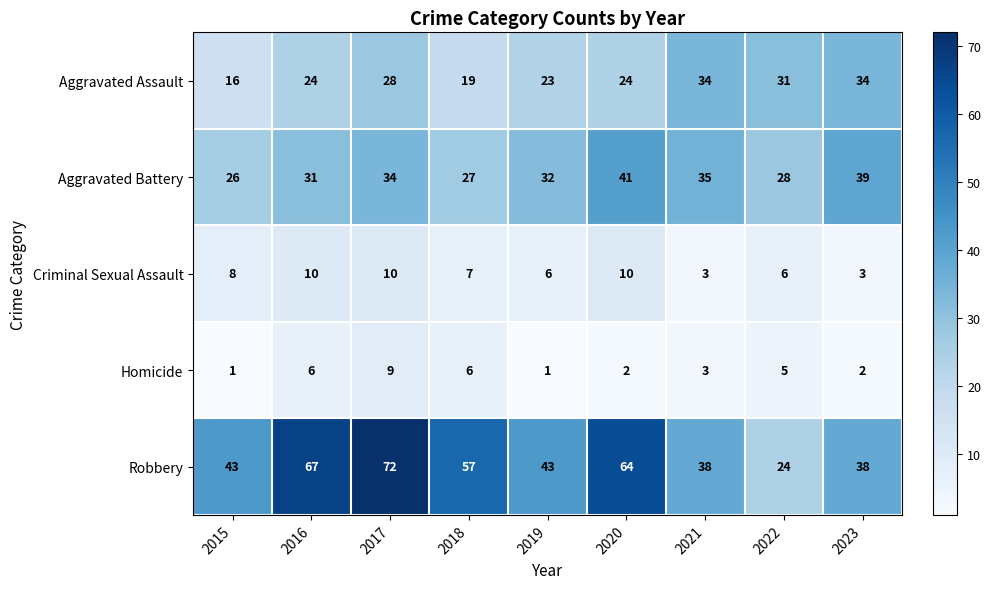

What is the minimum value shown in the chart?

1